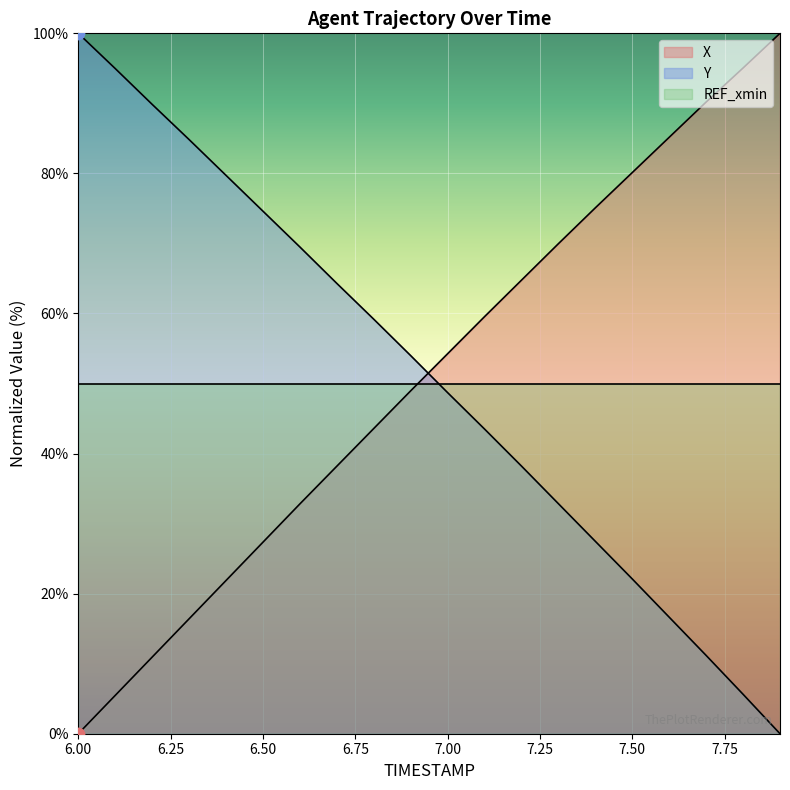

At how many categories does at least one series exceed 24?

20